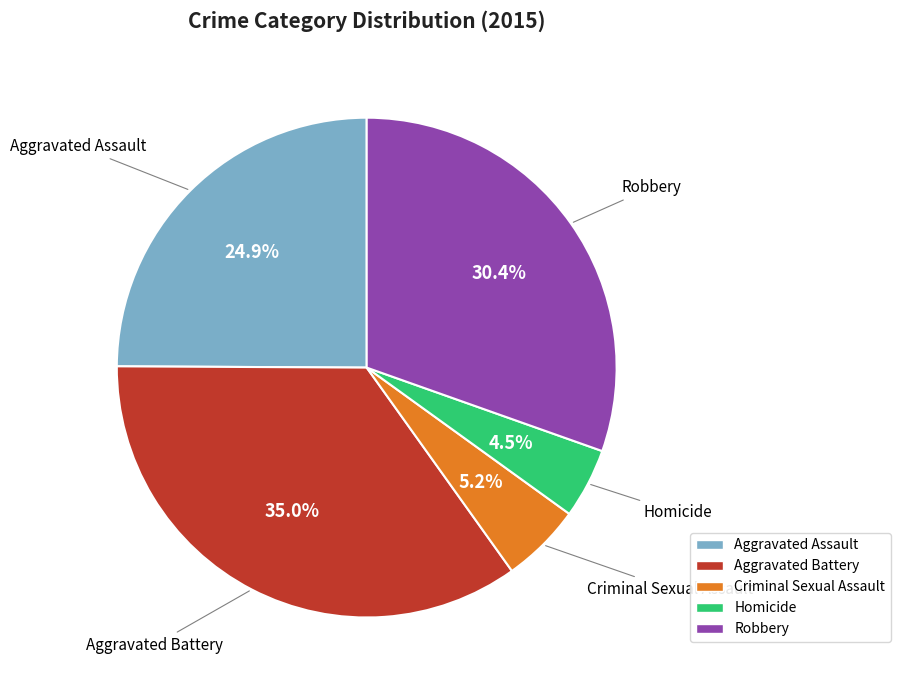

How many segments does this pie chart have?

5